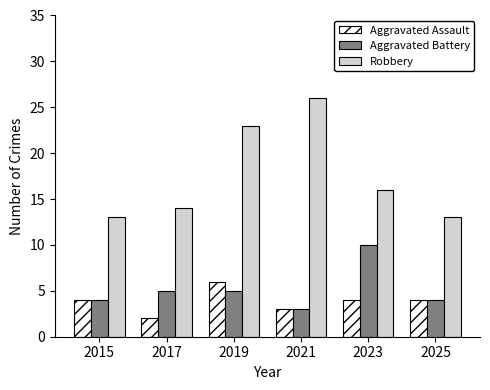

What value does the Aggravated Assault series have at 2015?

4